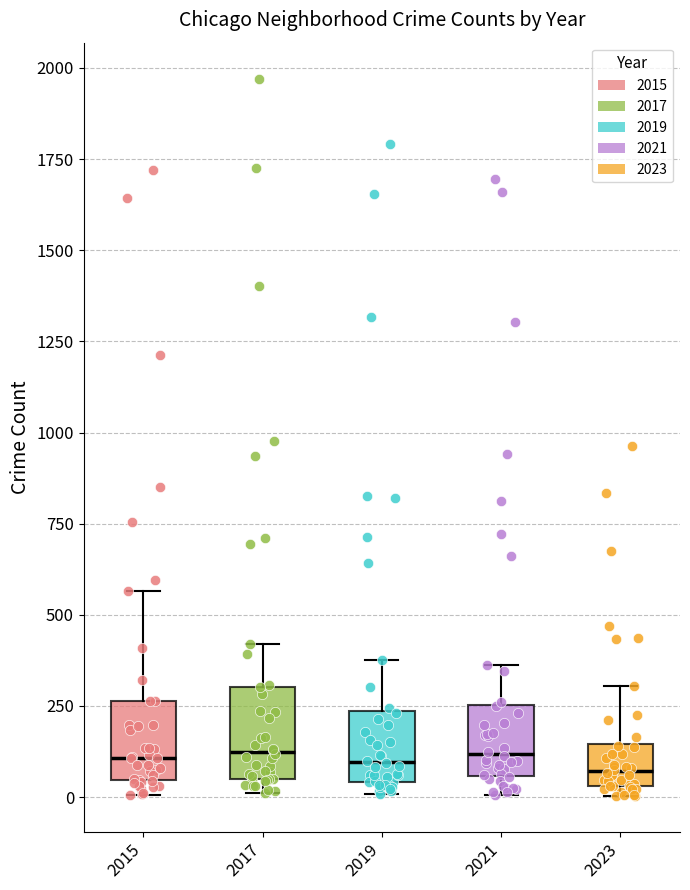

Reading left to right, read every box against the y-axis: the position of its median line, the range the box covers, and the ends of its whiskers. The values are not printed on the chart, so give them approximately, as read against the axis.

2015: median 100, box 50 to 250, whiskers 0 to 550
2017: median 100, box 50 to 300, whiskers 0 to 400
2019: median 100, box 50 to 250, whiskers 0 to 400
2021: median 100, box 50 to 250, whiskers 0 to 350
2023: median 50 (just above the box's lower edge), box 50 to 150, whiskers 0 to 300